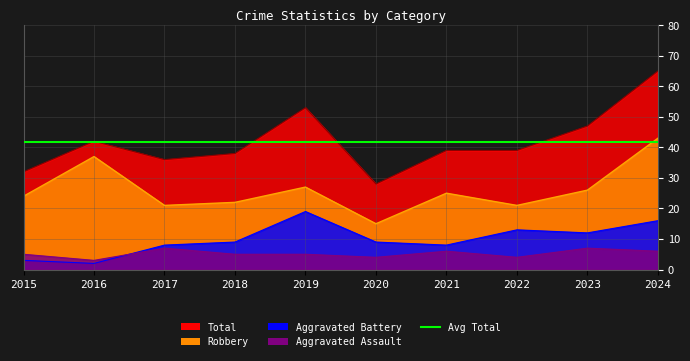

The Total series shows 28 at 2024. True or false?

False